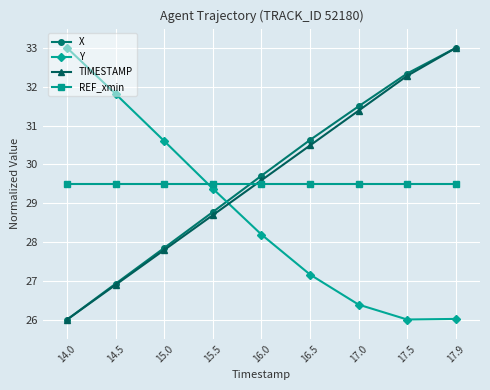

Which series has the largest total across all categories?

X